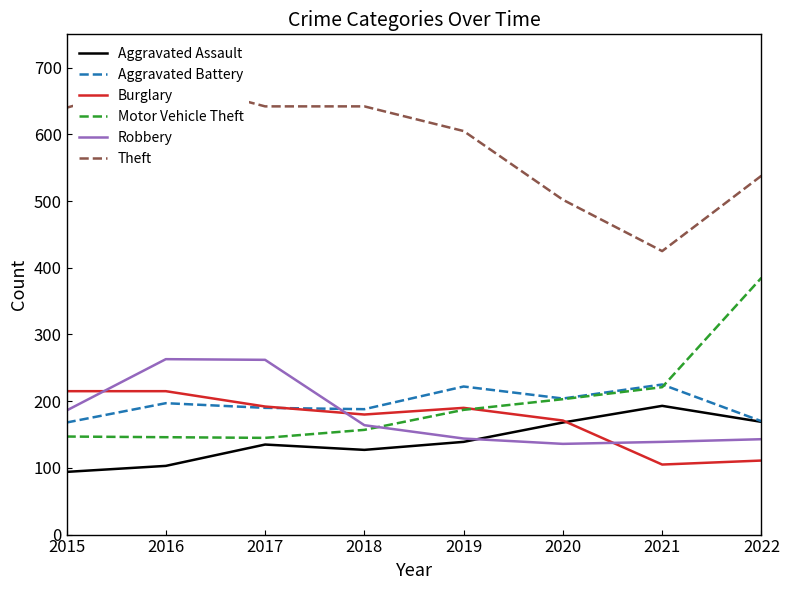

True or false: Aggravated Battery and Aggravated Assault cross at least once.

False